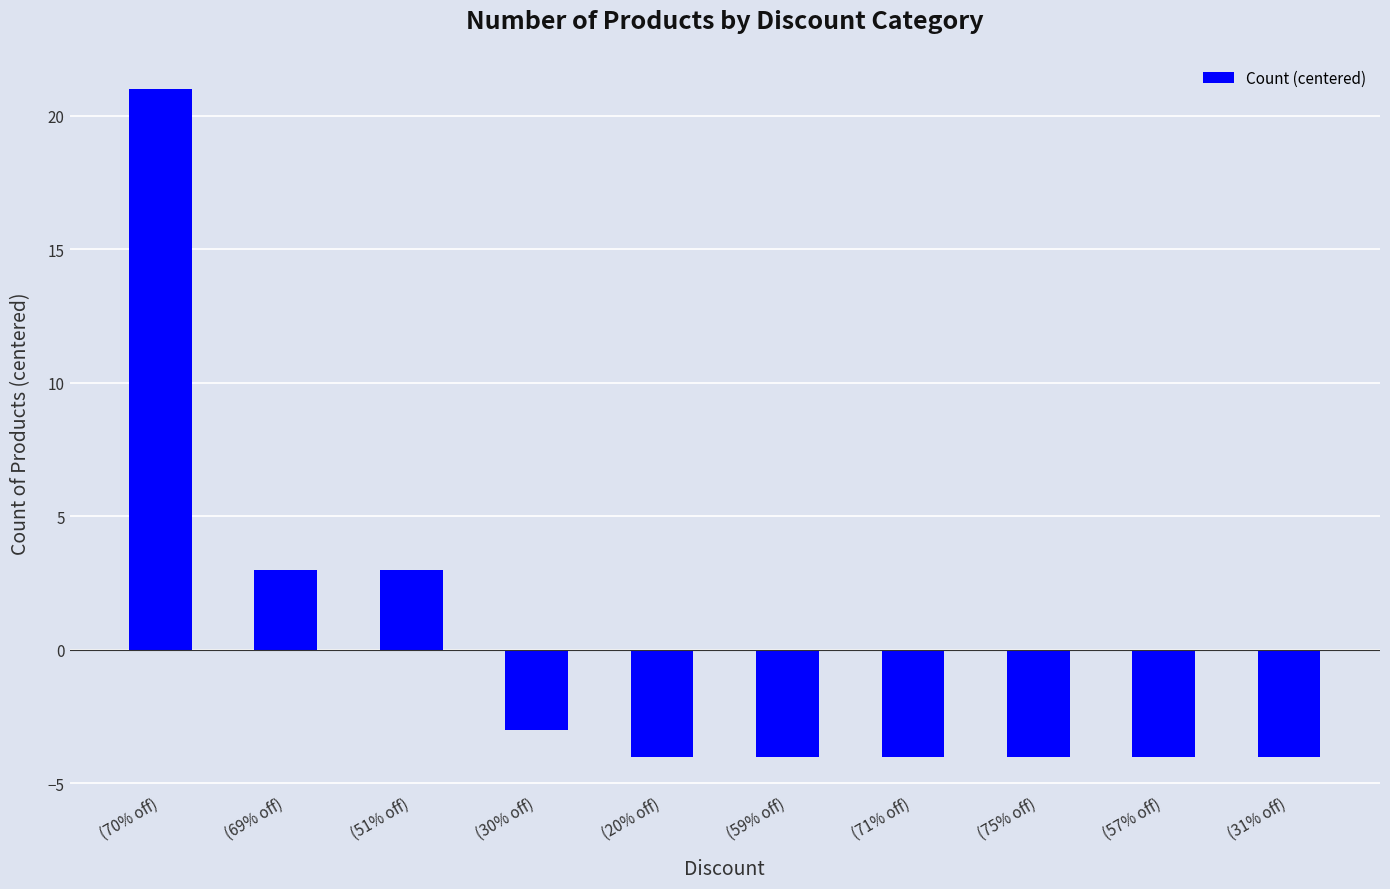

What is the difference between the values at (30% off) and (71% off)?

1